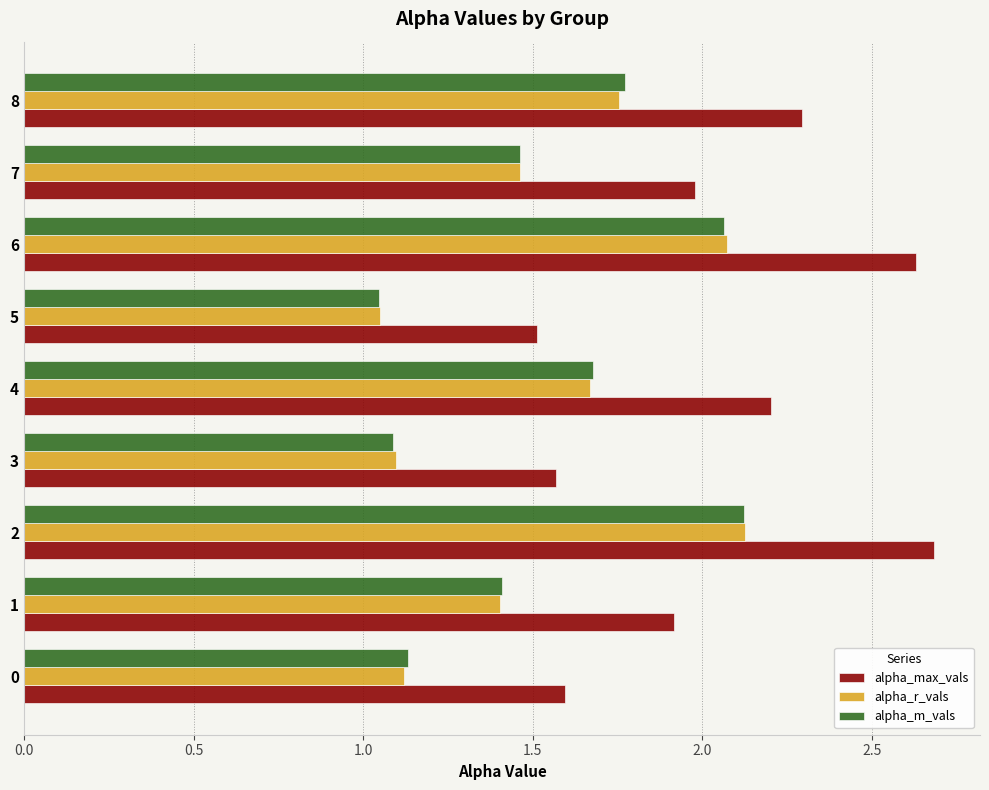

Which series has the largest range (max minus min)?

alpha_max_vals